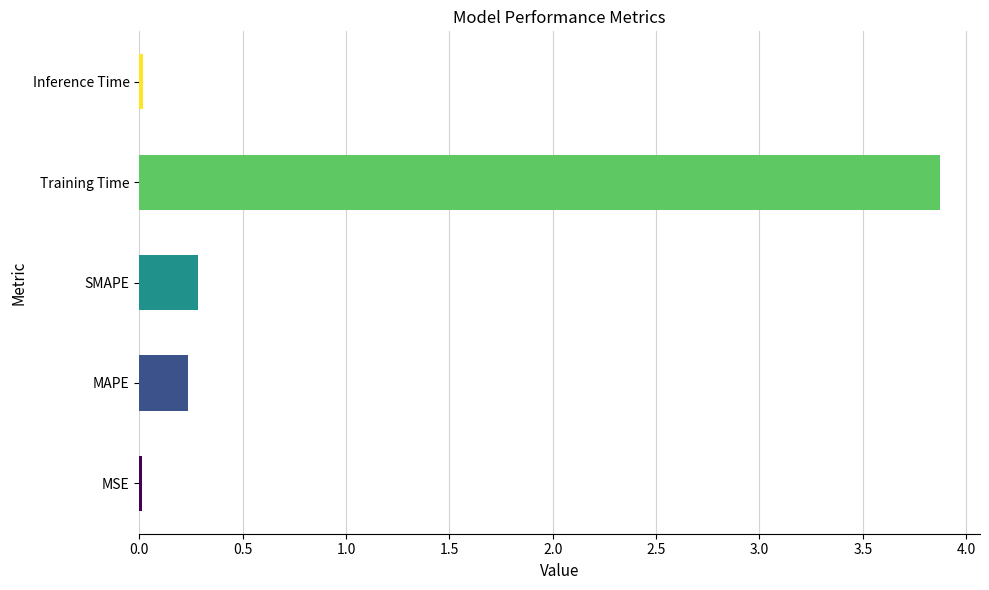

Is it true that the value at Training Time is 2.2?

False